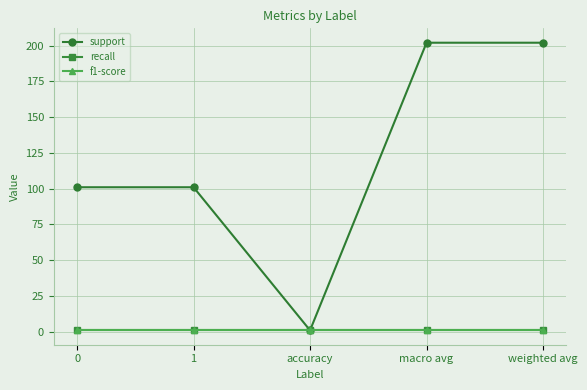

How many lines are shown in the chart?

3